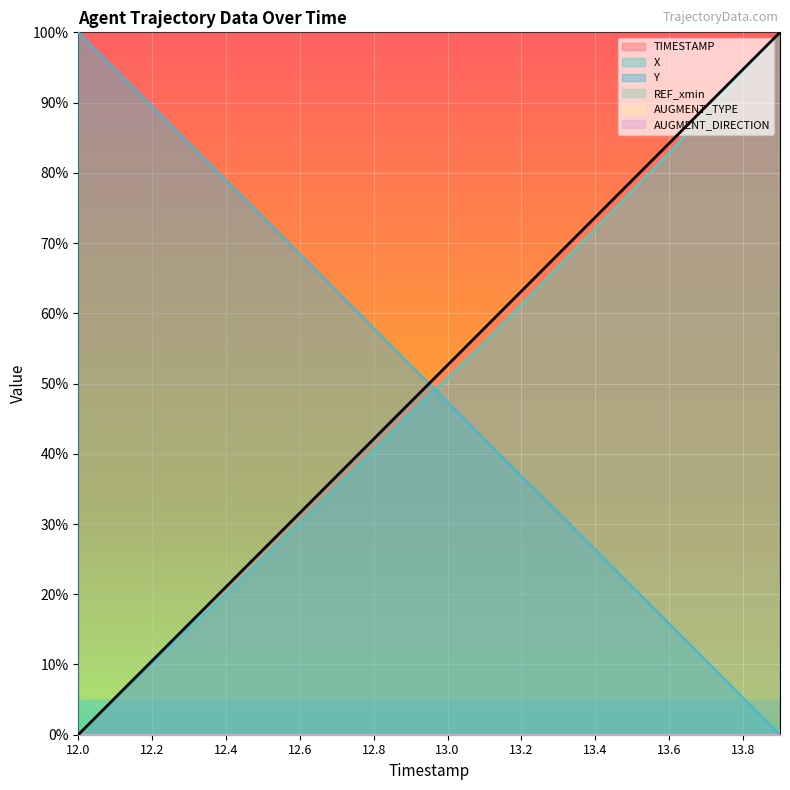

What position from the right is 13.7?

3